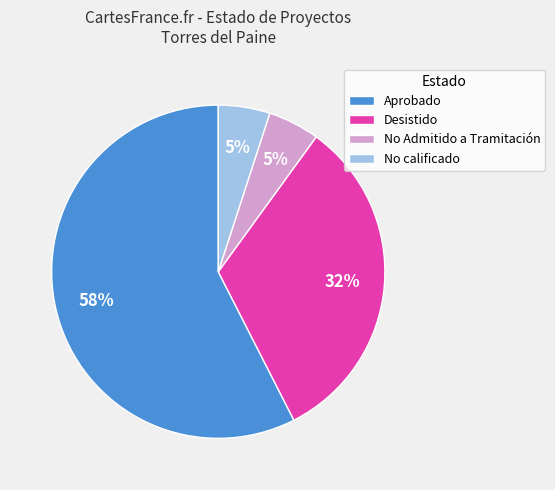

Is it true that Desistido is 19% of the pie?

False